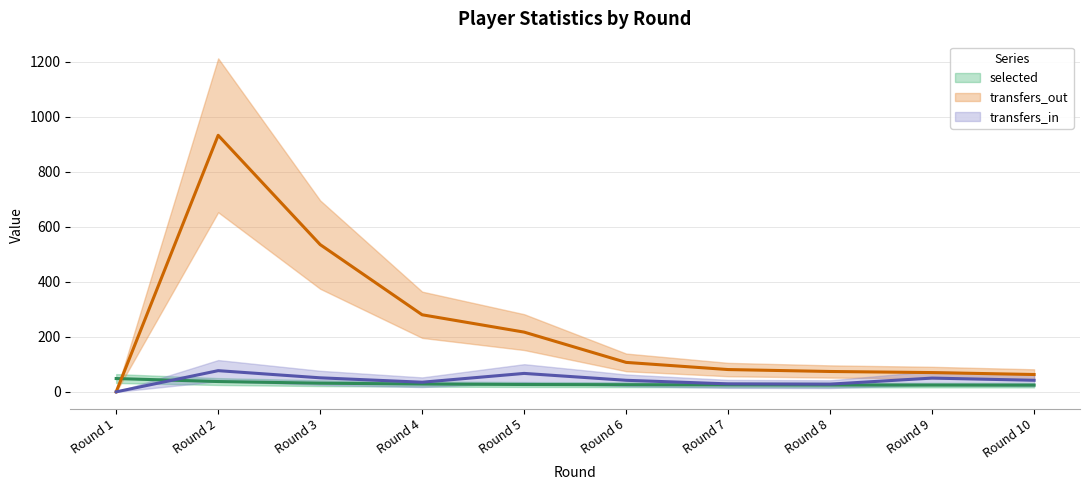

The value of transfers_out at 2 is 932.0. True or false?

True